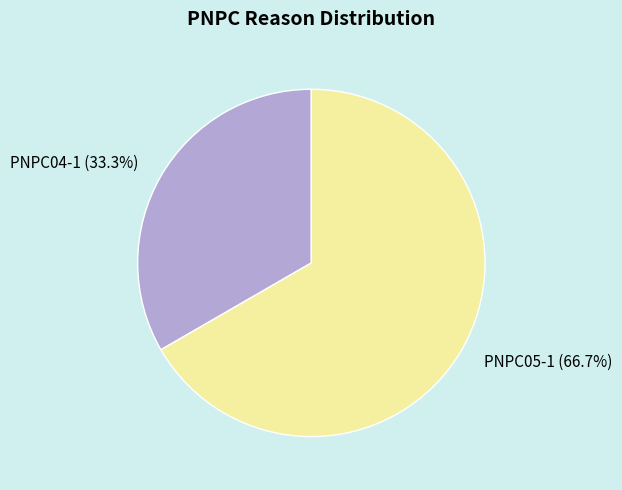

How many slices are in this pie chart?

2